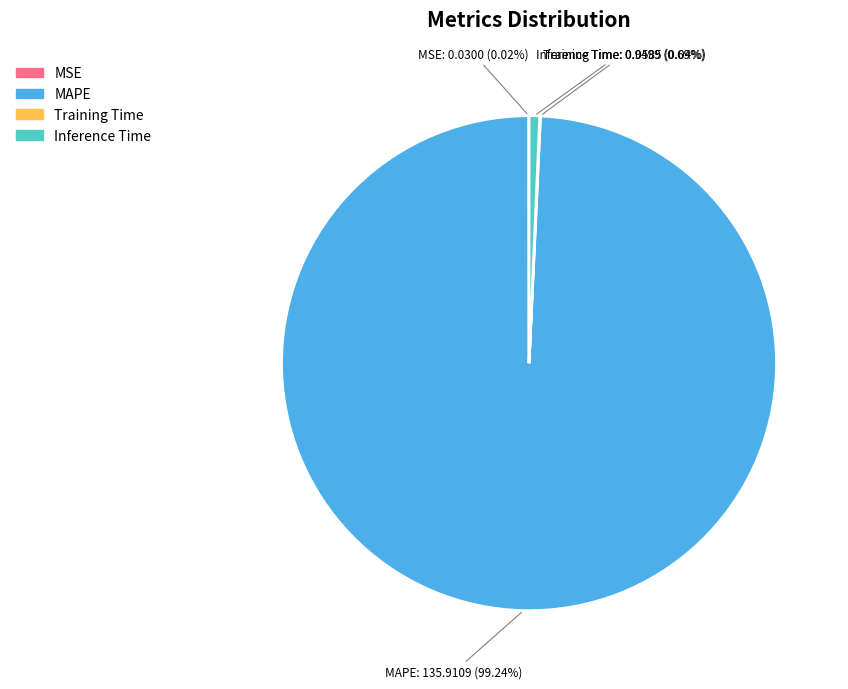

What is the majority slice?

MAPE